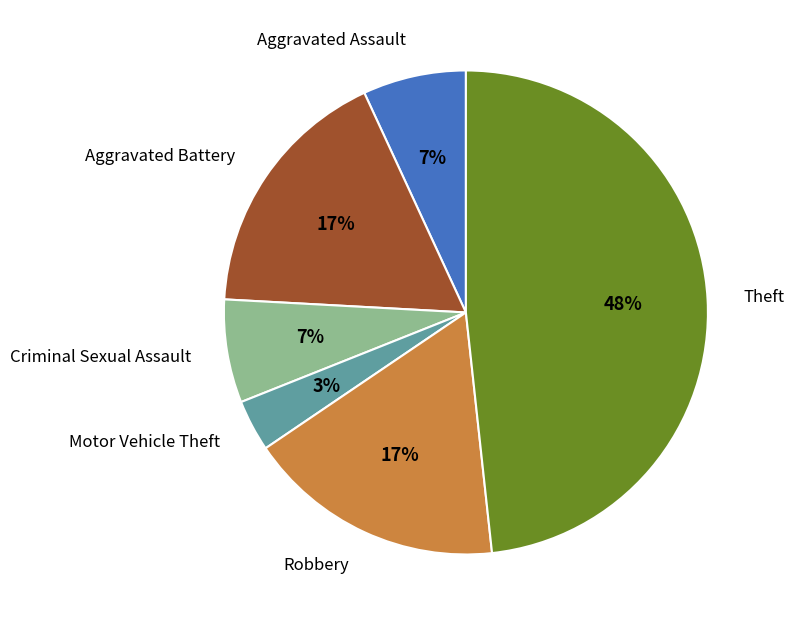

What is the largest slice in the pie chart?

Theft